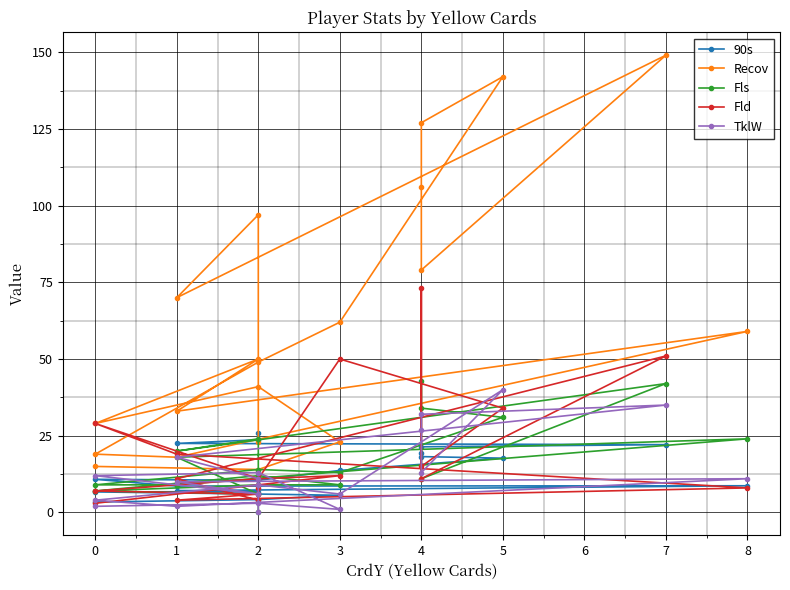

Between 1 and 7, which is larger?

1